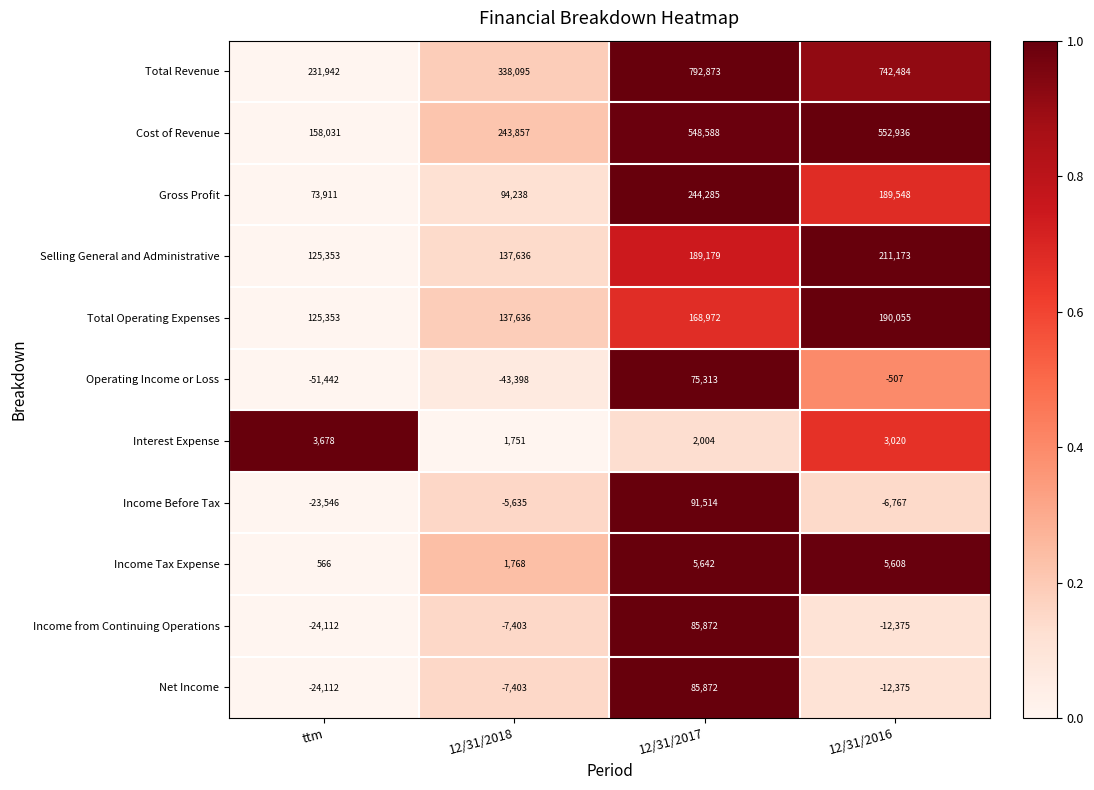

True or false: Net Income has a value of -7403 at 12/31/2018.

True